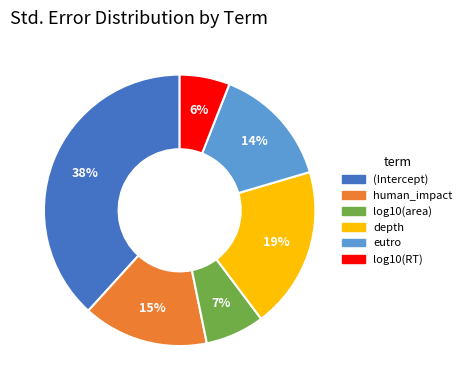

Is there any slice that represents more than half of the pie?

No